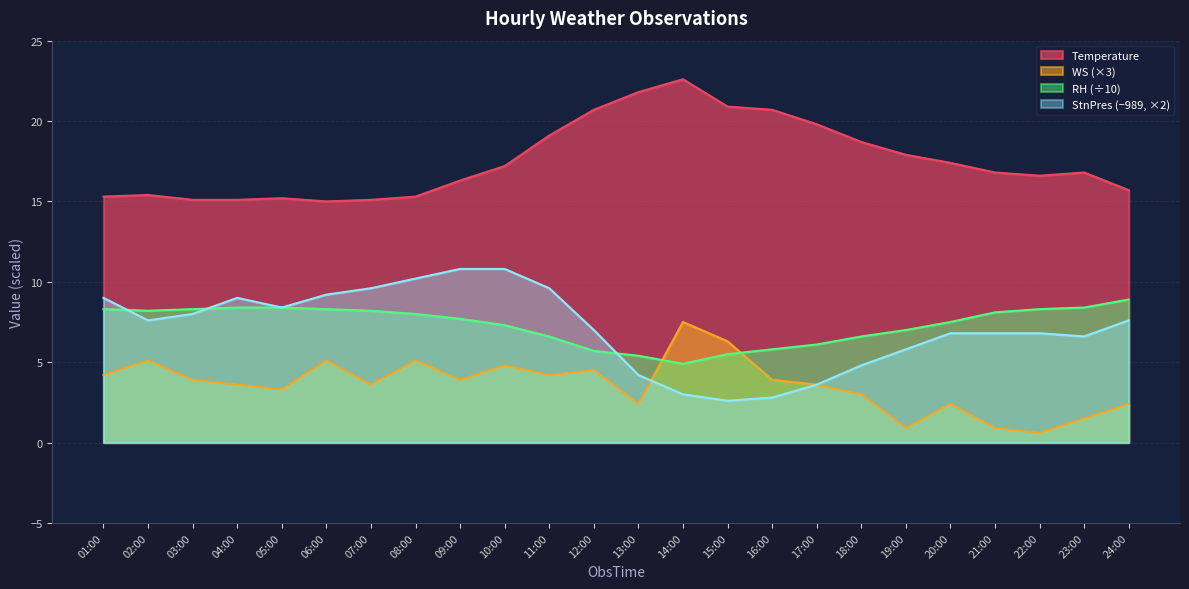

List the labels in order of Temperature value, largest first.

14:00, 13:00, 15:00, 12:00, 16:00, 17:00, 11:00, 18:00, 19:00, 20:00, 10:00, 21:00, 23:00, 22:00, 09:00, 24:00, 02:00, 01:00, 08:00, 05:00, 03:00, 04:00, 07:00, 06:00